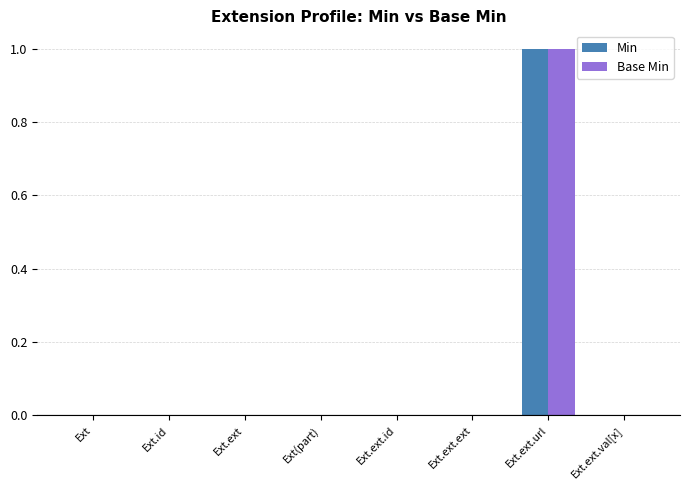

Reading left to right, transcribe all the data shown in this chart.

Min: Ext=0	Ext.id=0	Ext.ext=0	Ext(part)=0	Ext.ext.id=0	Ext.ext.ext=0	Ext.ext.url=1	Ext.ext.val[x]=0
Base Min: Ext=0	Ext.id=0	Ext.ext=0	Ext(part)=0	Ext.ext.id=0	Ext.ext.ext=0	Ext.ext.url=1	Ext.ext.val[x]=0